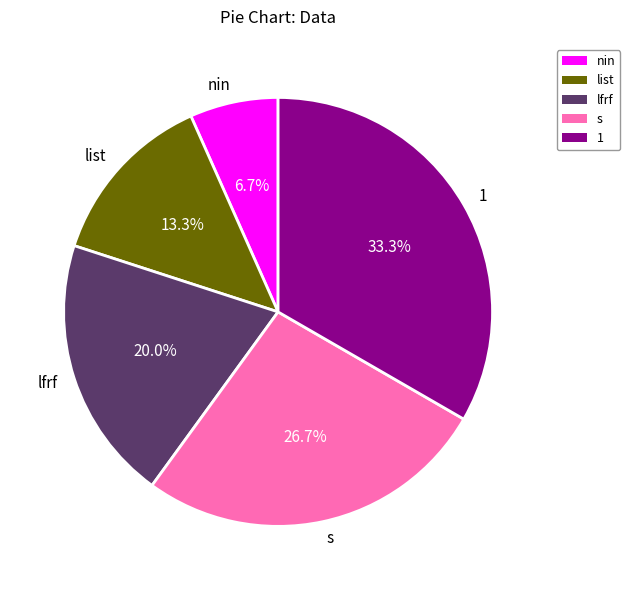

To the nearest percent, what is the difference between the largest and smallest slice percentages?

27%